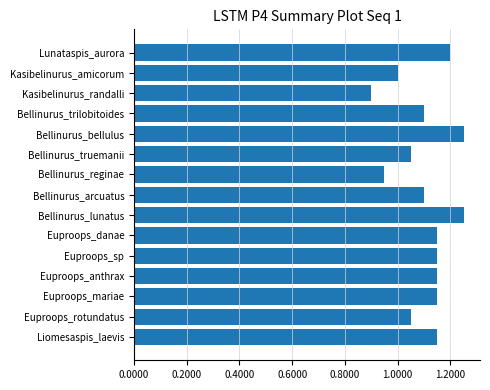

Approximately how many times larger is the value at Euproops_sp compared to Euproops_danae?

1.0